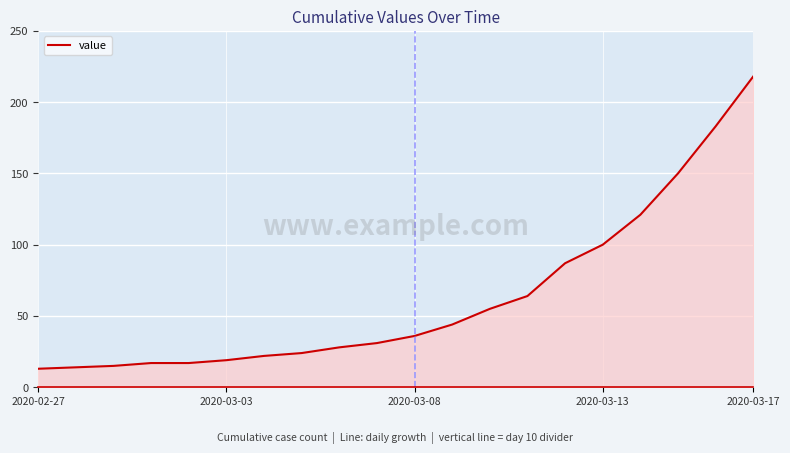

Reading left to right, transcribe all the data shown in this chart.

13	14	15	17	17	19	22	24	28	31	36	44	55	64	87	100	121	150	183	218